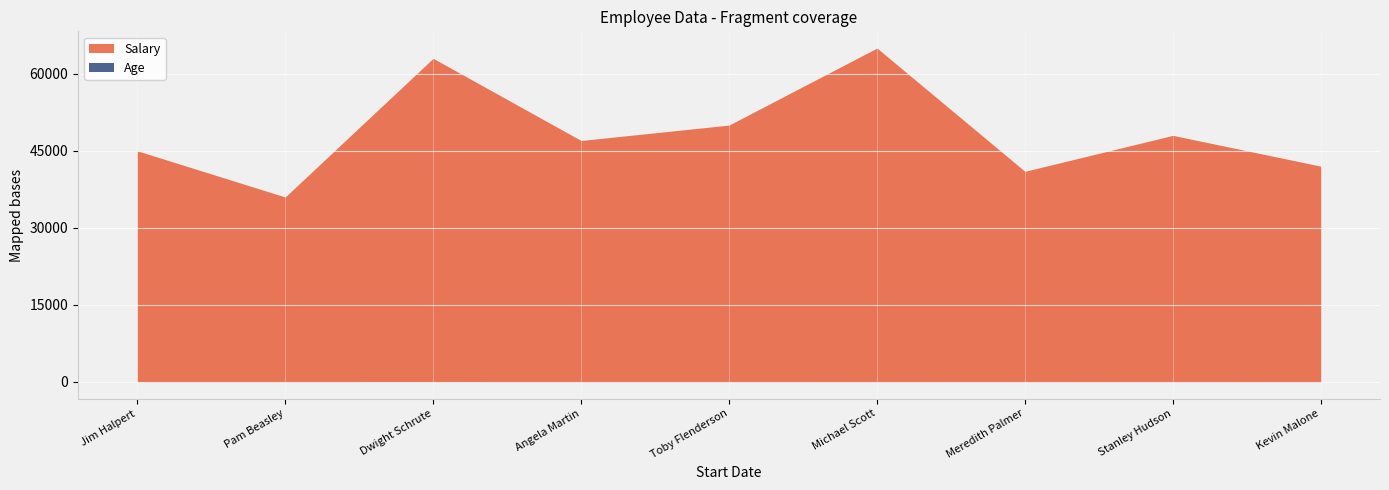

The Salary series shows 10425 at 2001-11-02. True or false?

False